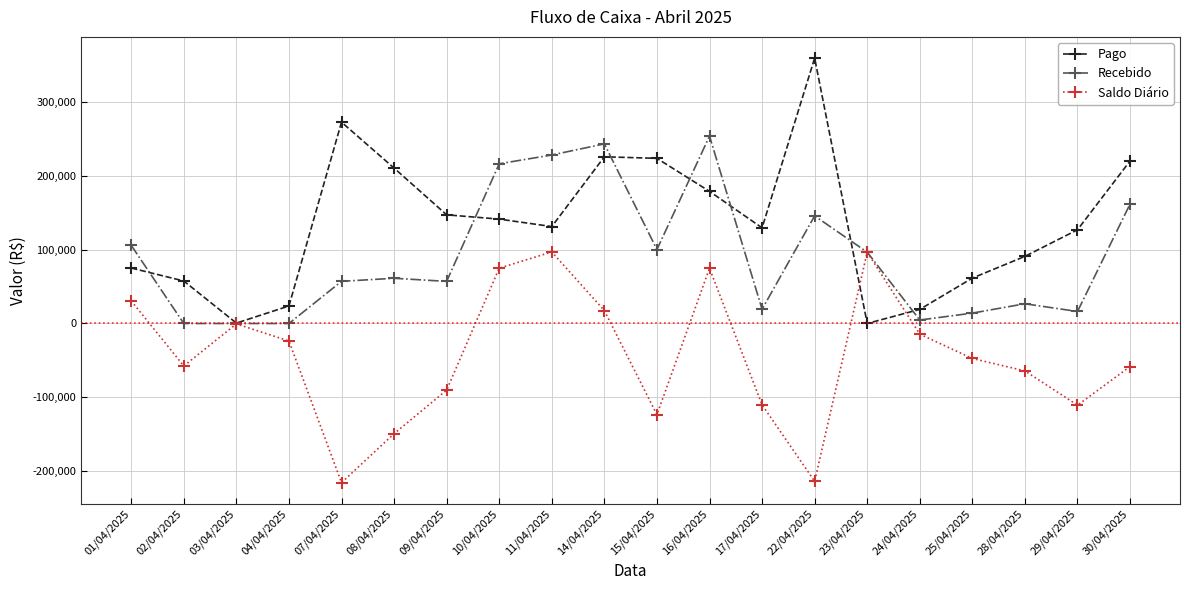

What is the smallest value displayed?

-215730.0